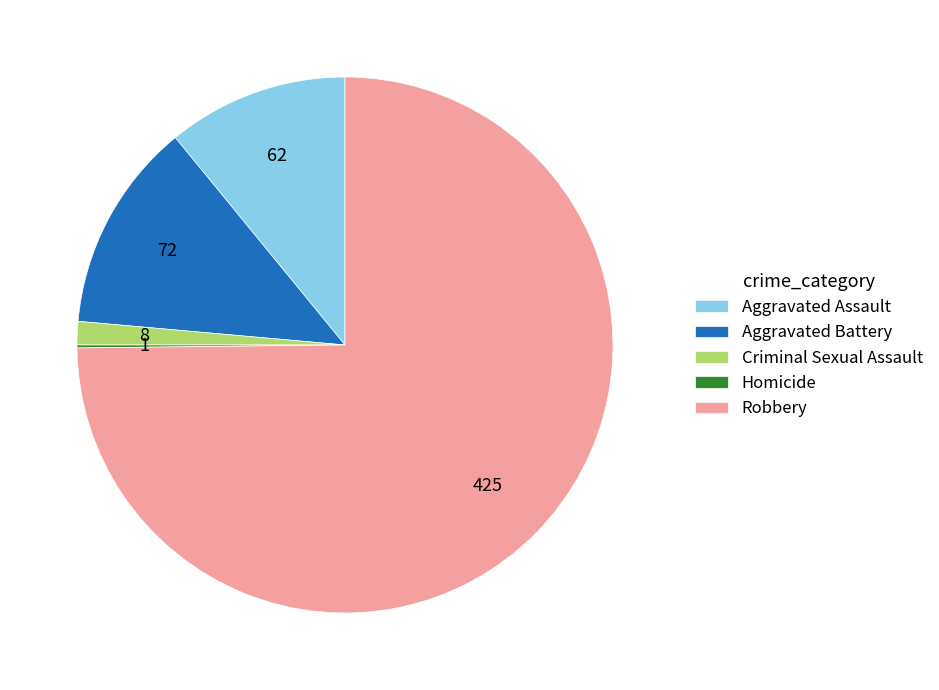

Between Robbery and Aggravated Assault, which is larger?

Robbery